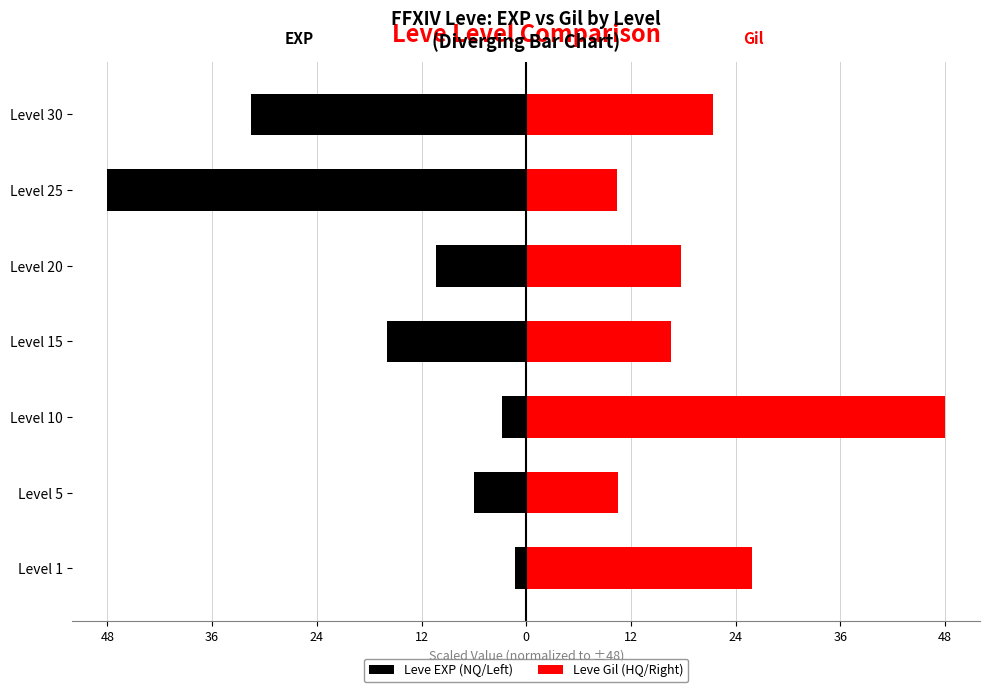

Which series has the widest spread of values?

Leve EXP (NQ/Left)